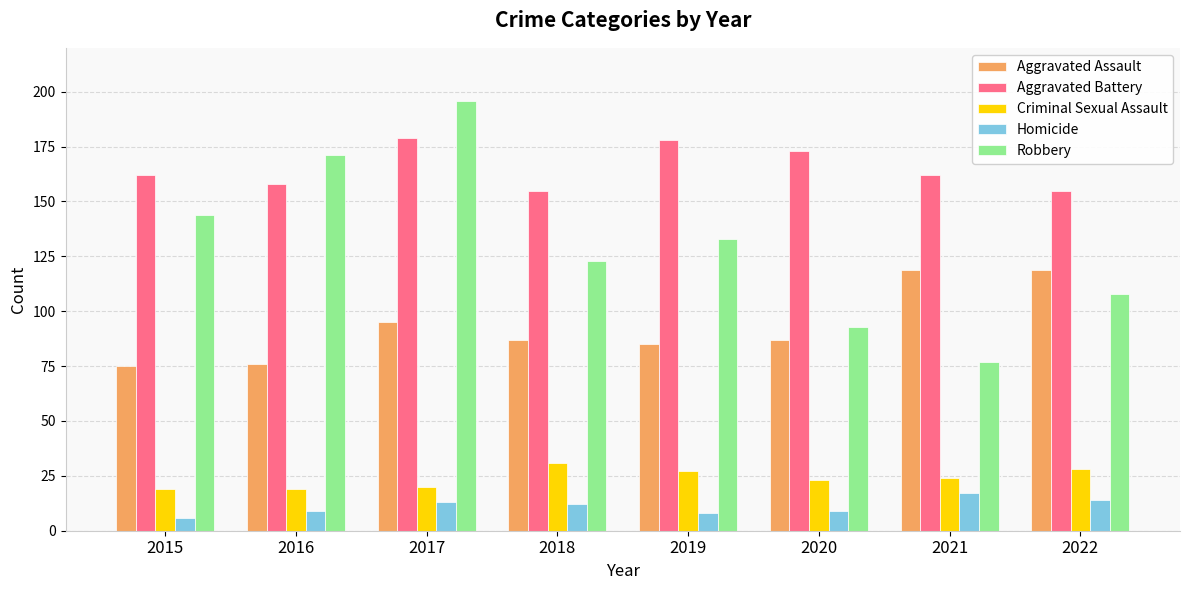

What is the average value of the Robbery series?

131